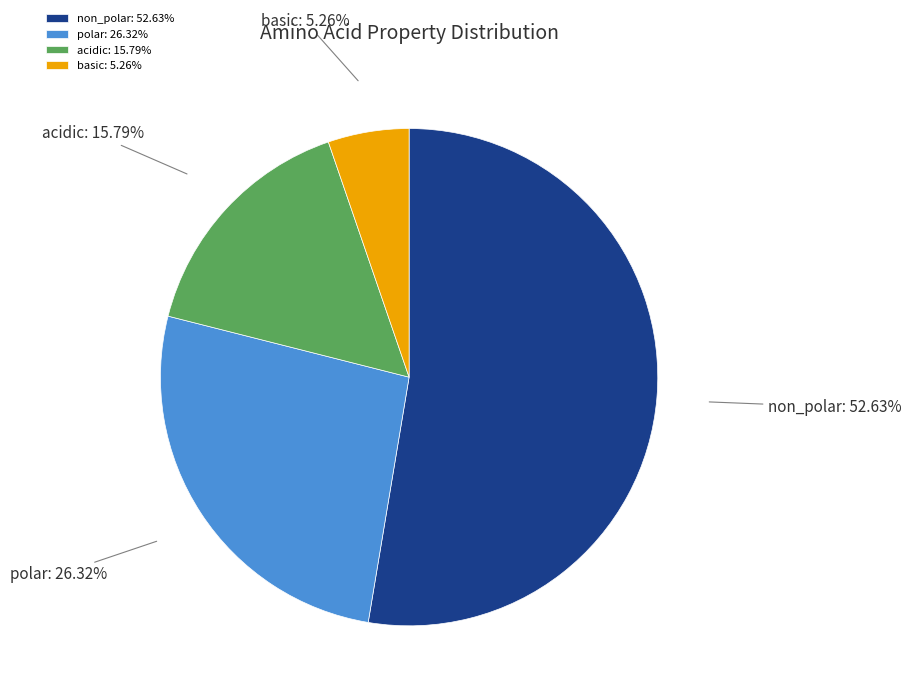

To the nearest percent, what is the average slice percentage?

25%